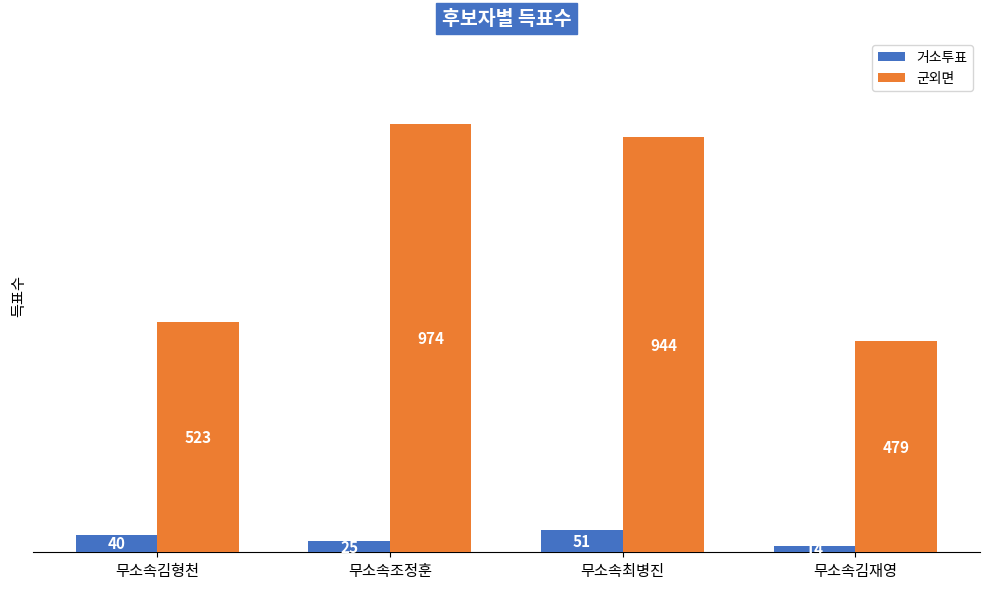

What is the maximum value for 군외면?

974